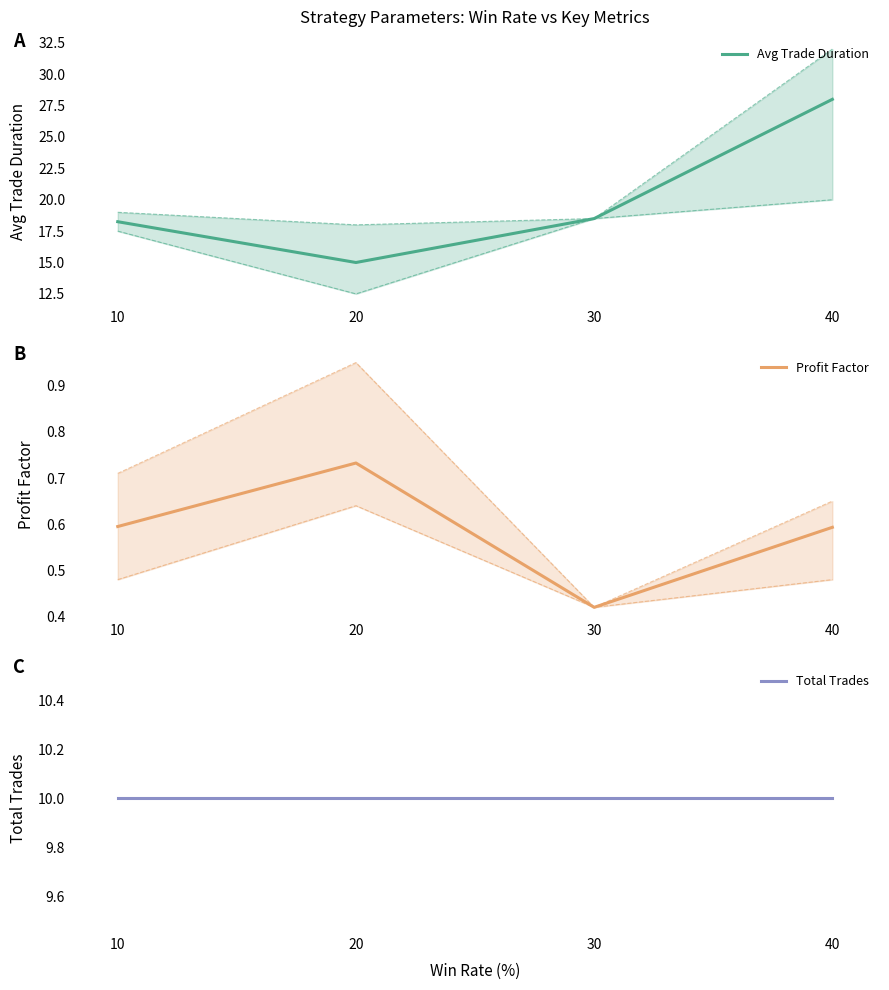

What is the sum of the Avg Trade Duration values at 30 and 20?

33.5